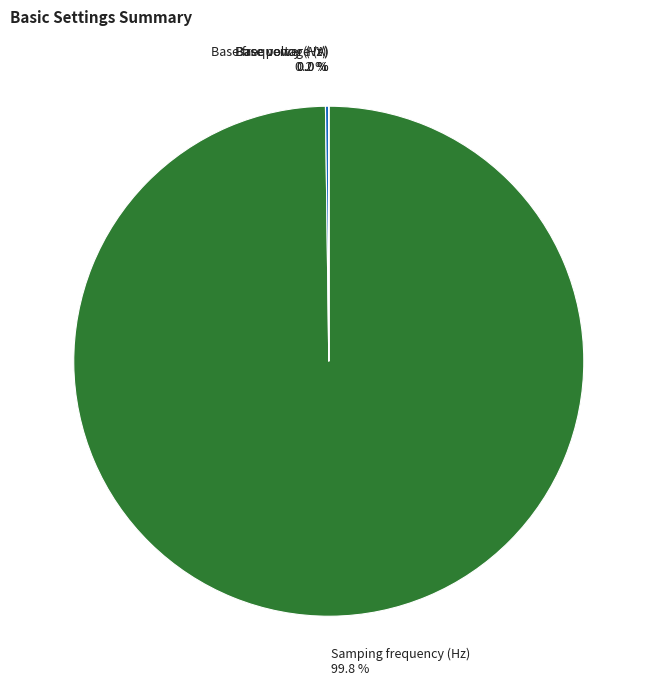

Does Base voltage (V) represent more than half of the total?

No